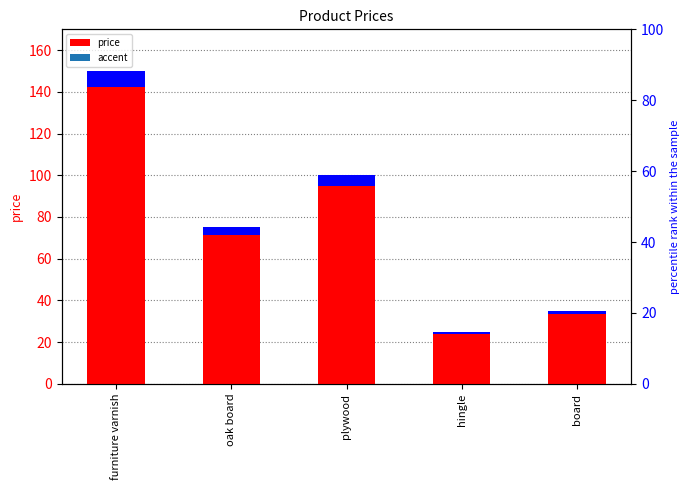

Rank the categories by value from lowest to highest.

hingle, board, oak board, plywood, furniture varnish